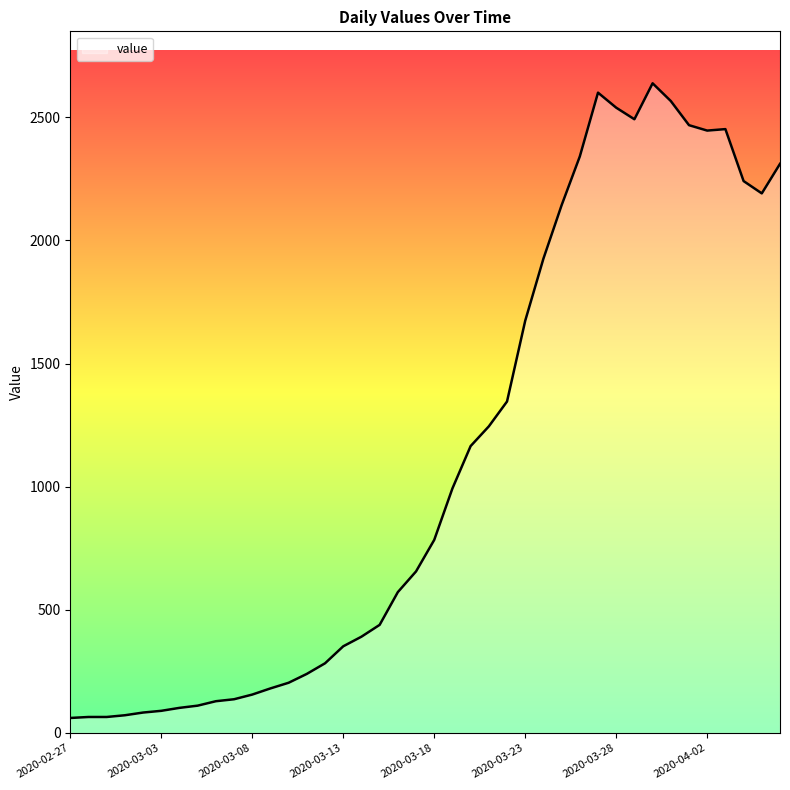

How many lines are shown in the chart?

1